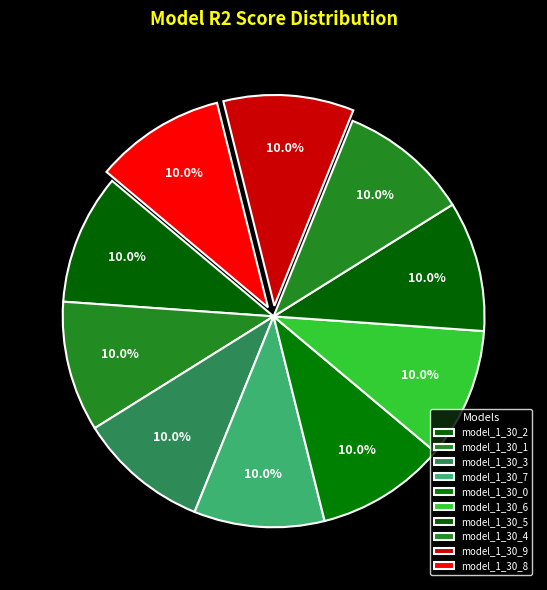

Which has a higher value, model_1_30_2 or model_1_30_8?

model_1_30_2